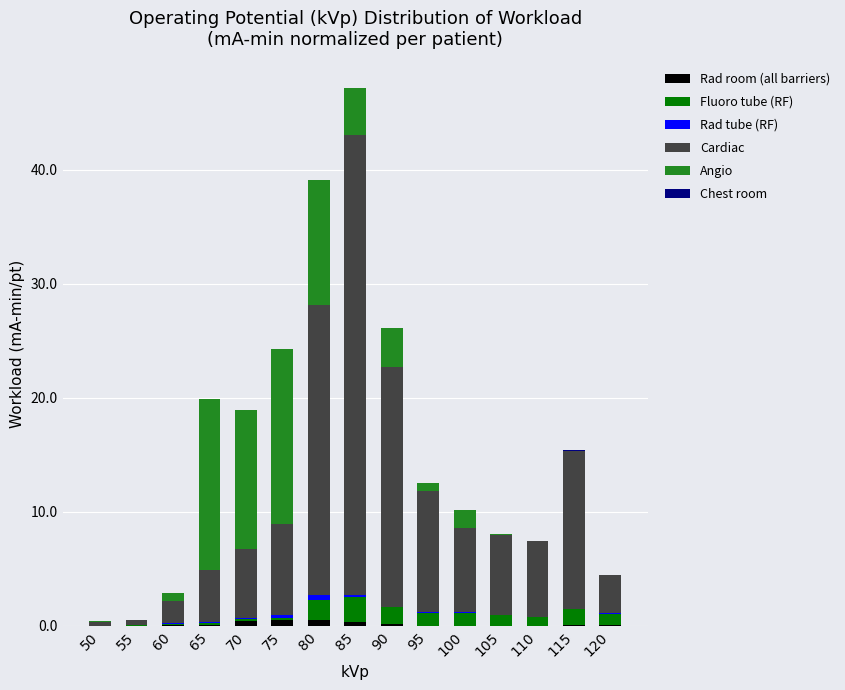

At which label is Angio closest to 7?

85